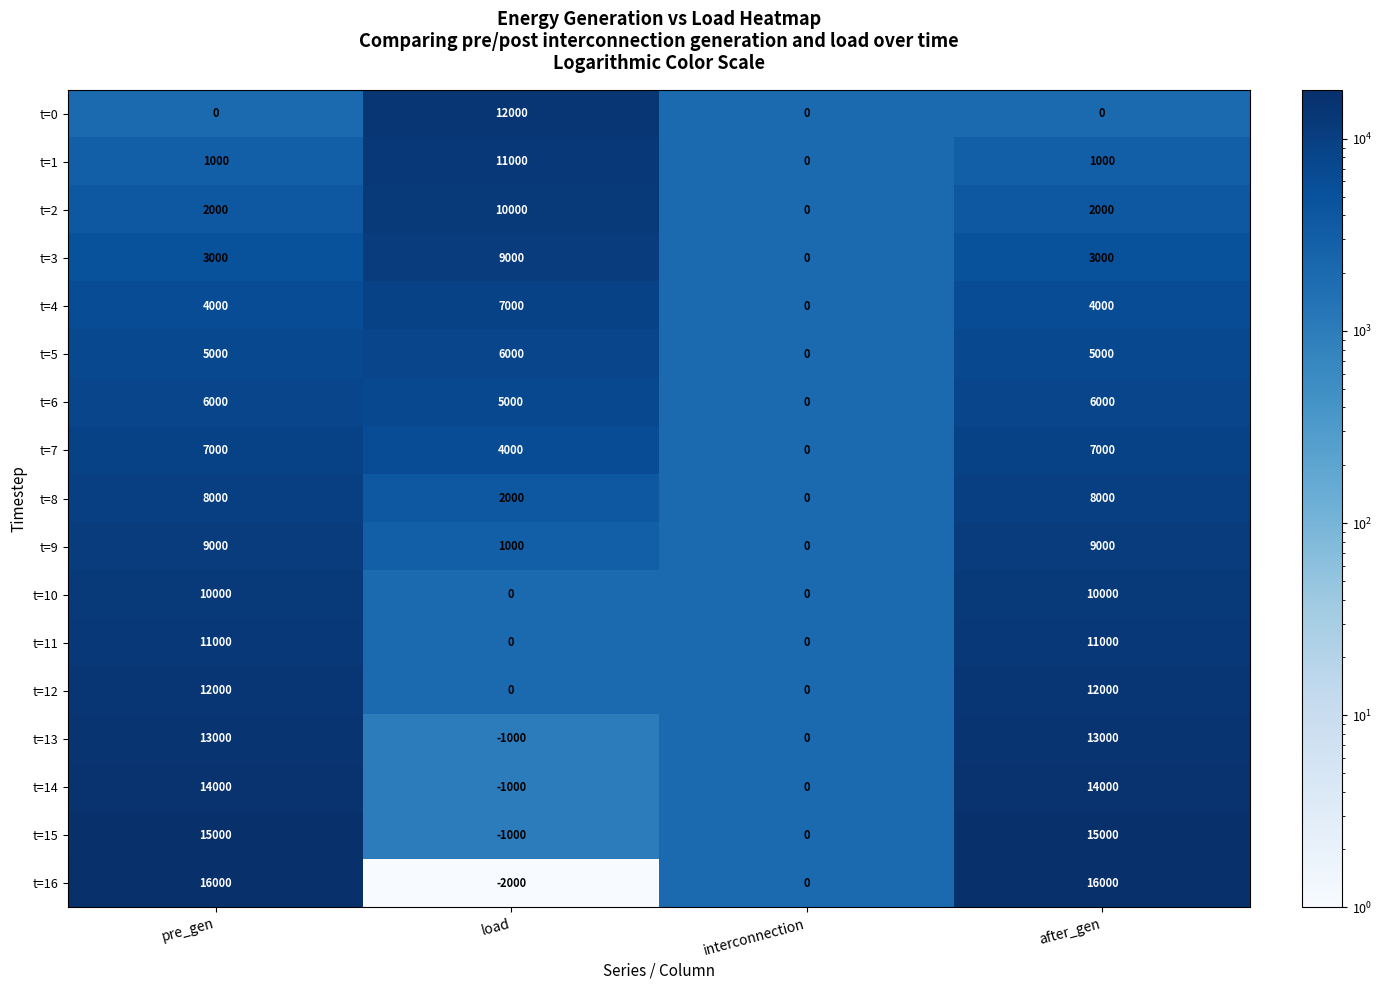

At after_gen, list the series in order from largest to smallest.

t=16, t=15, t=14, t=13, t=12, t=11, t=10, t=9, t=8, t=7, t=6, t=5, t=4, t=3, t=2, t=1, t=0